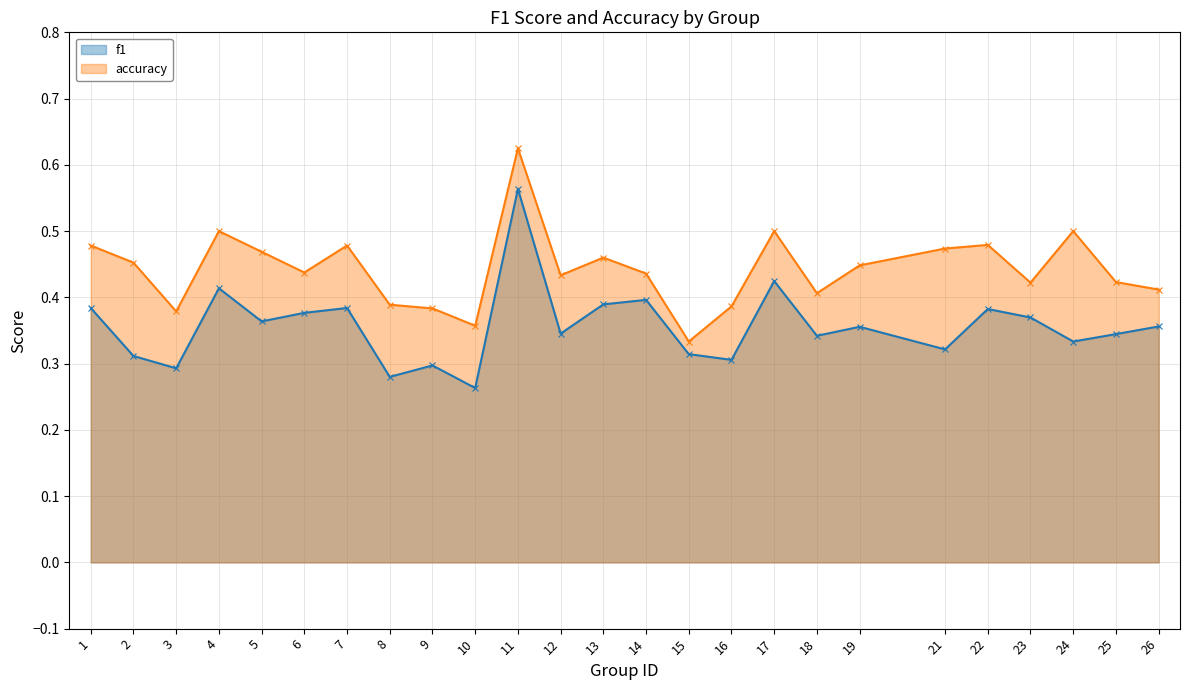

What are all the series names shown in the legend?

f1, accuracy